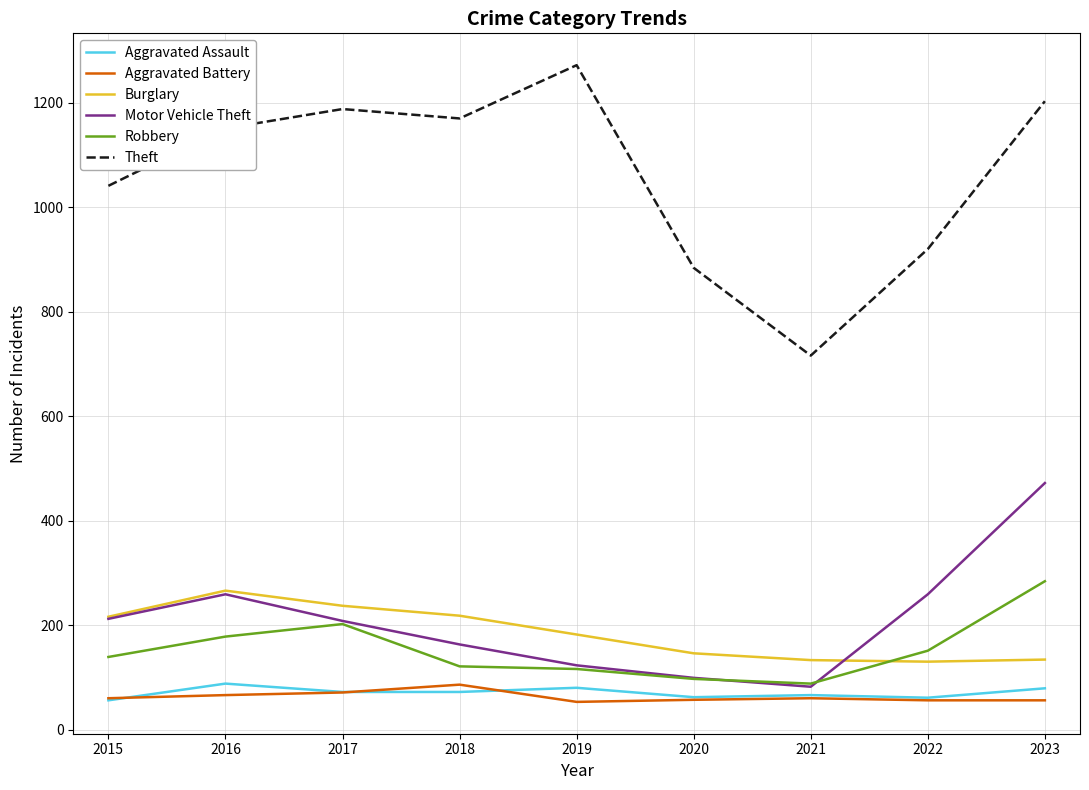

True or false: Robbery and Aggravated Battery cross at least once.

False